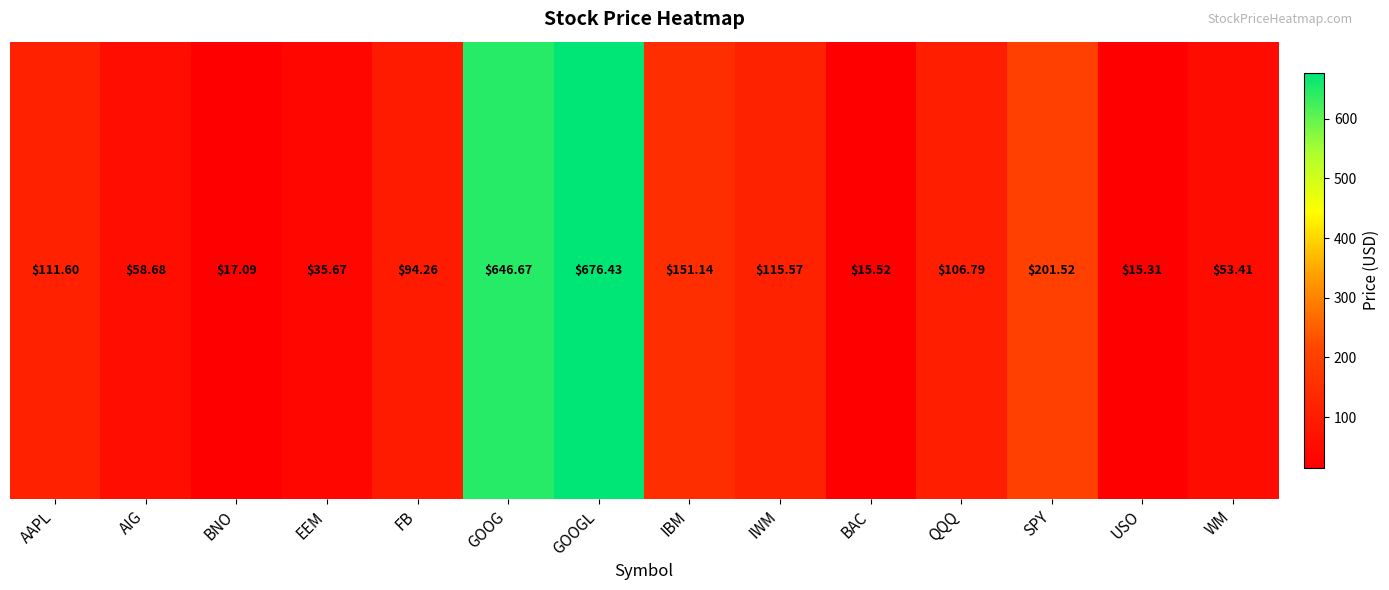

What is the ratio of the value at QQQ to the value at USO?

7.0